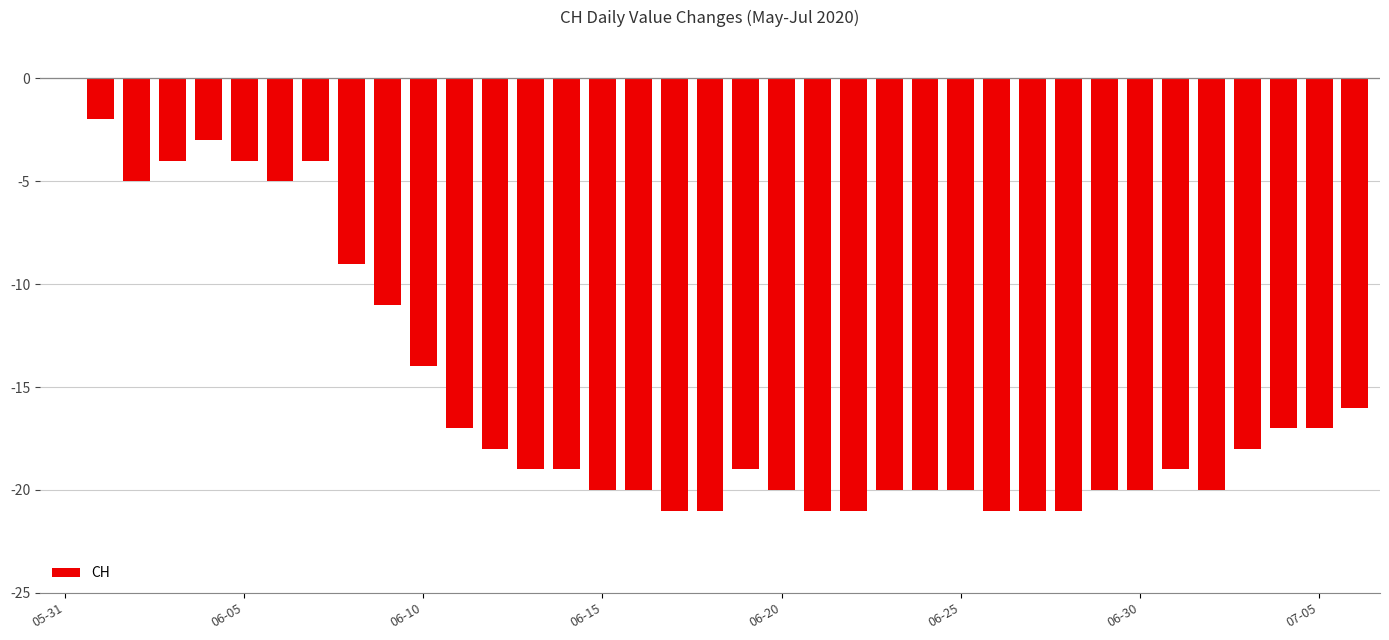

What is the sum of all values?

-567